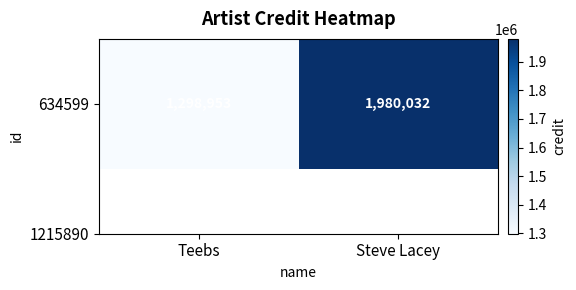

What is the average value?

1639492